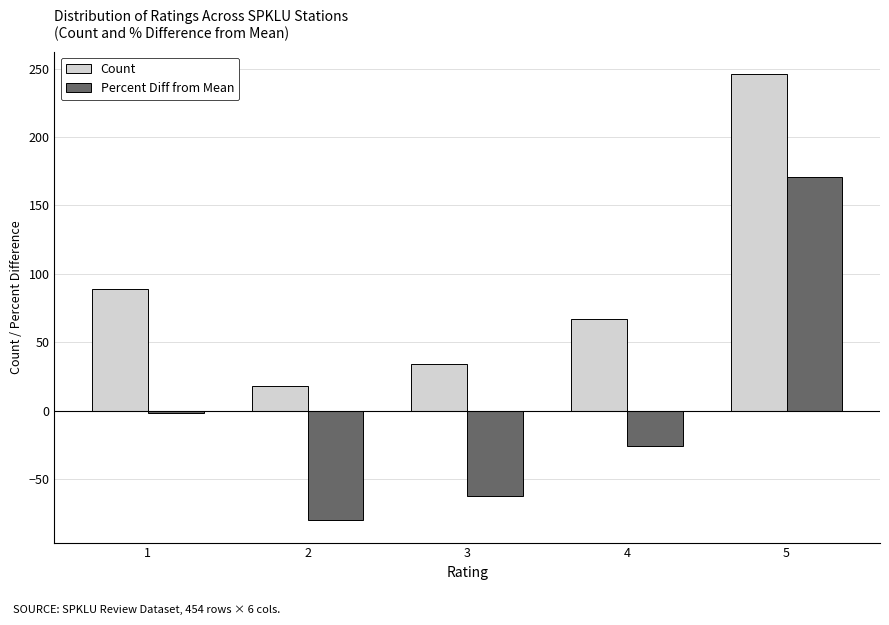

The value of Percent Diff from Mean at 4 is -26.2. True or false?

True